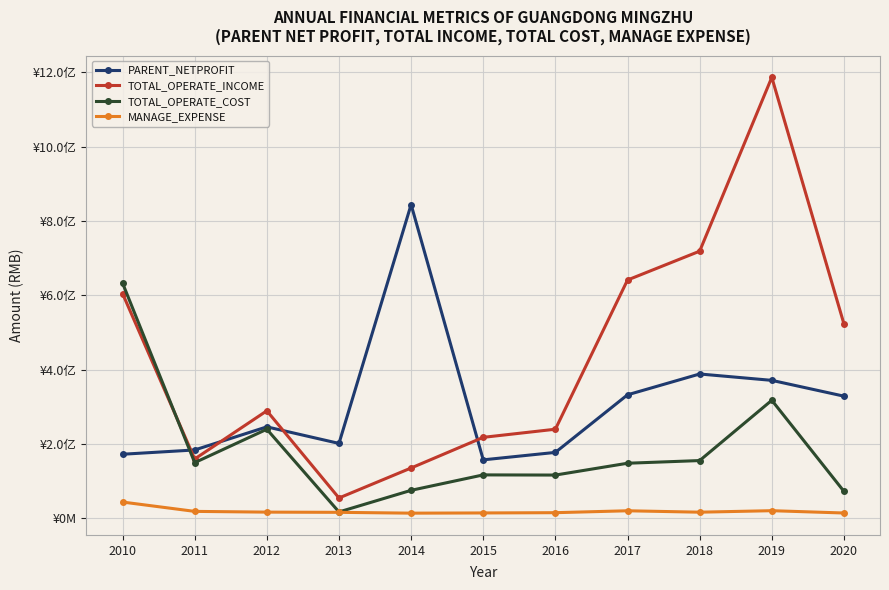

At which label is TOTAL_OPERATE_INCOME closest to 620321803?

2010